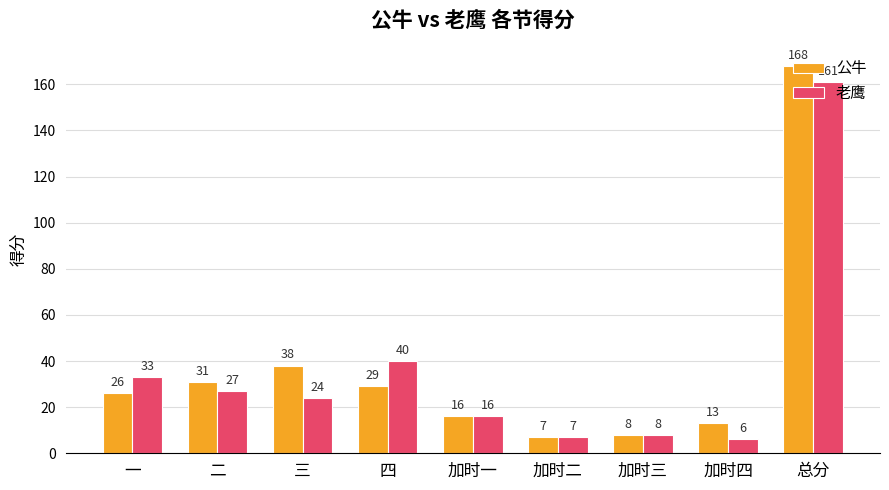

The 老鹰 series shows 24 at 三. True or false?

True